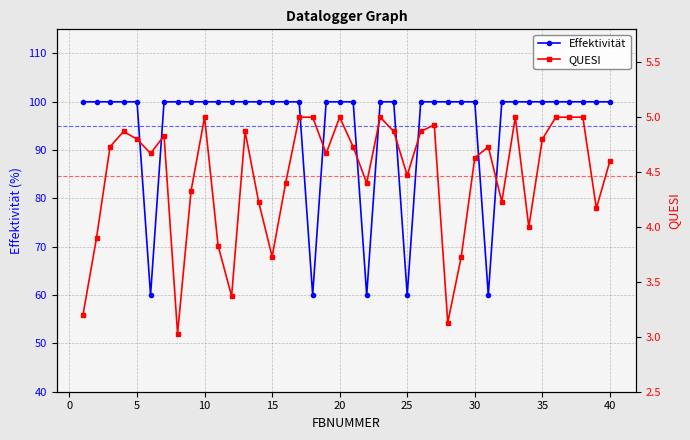

What is the minimum value for Effektivität?

60